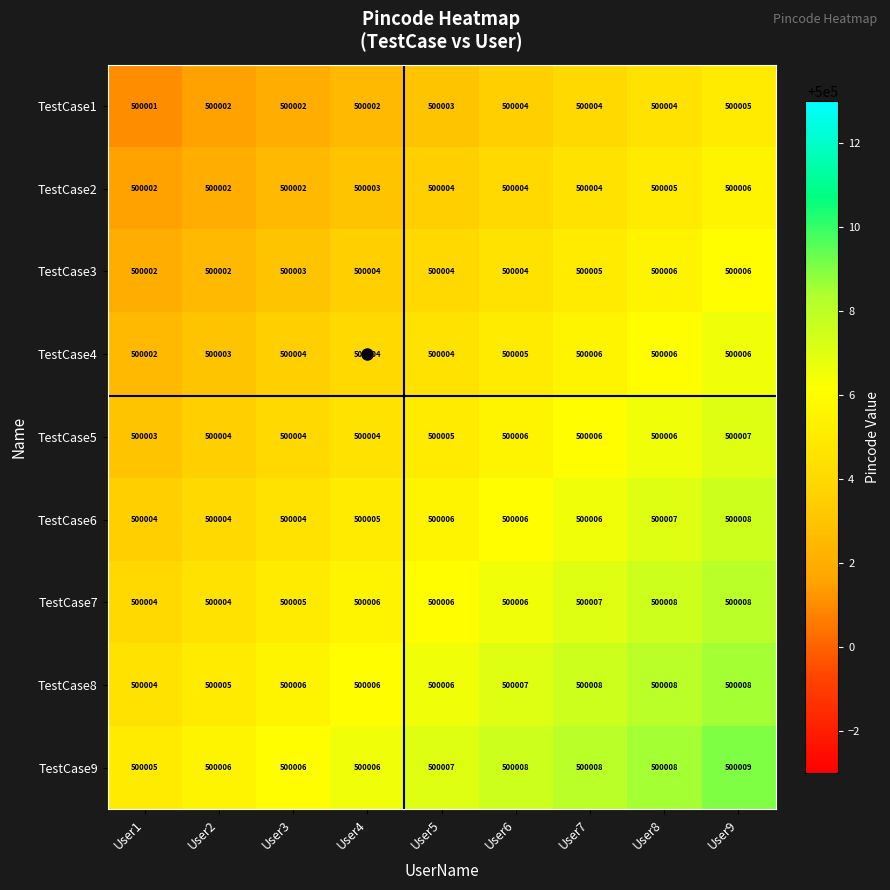

Is it true that TestCase7 equals 779238 at User4?

False